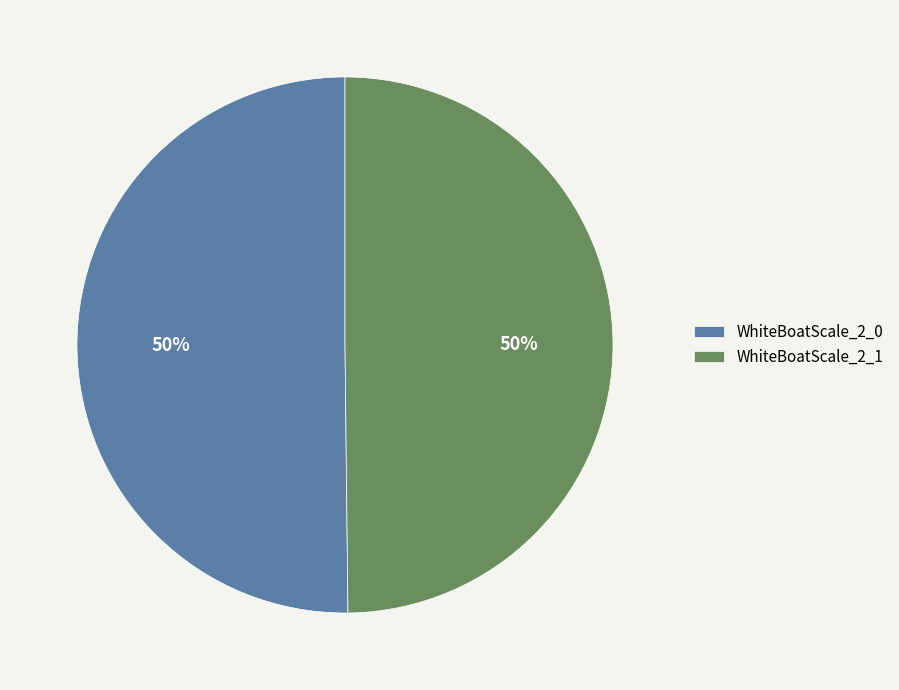

Approximately how many times larger is the value at WhiteBoatScale_2_0 compared to WhiteBoatScale_2_1?

1.0